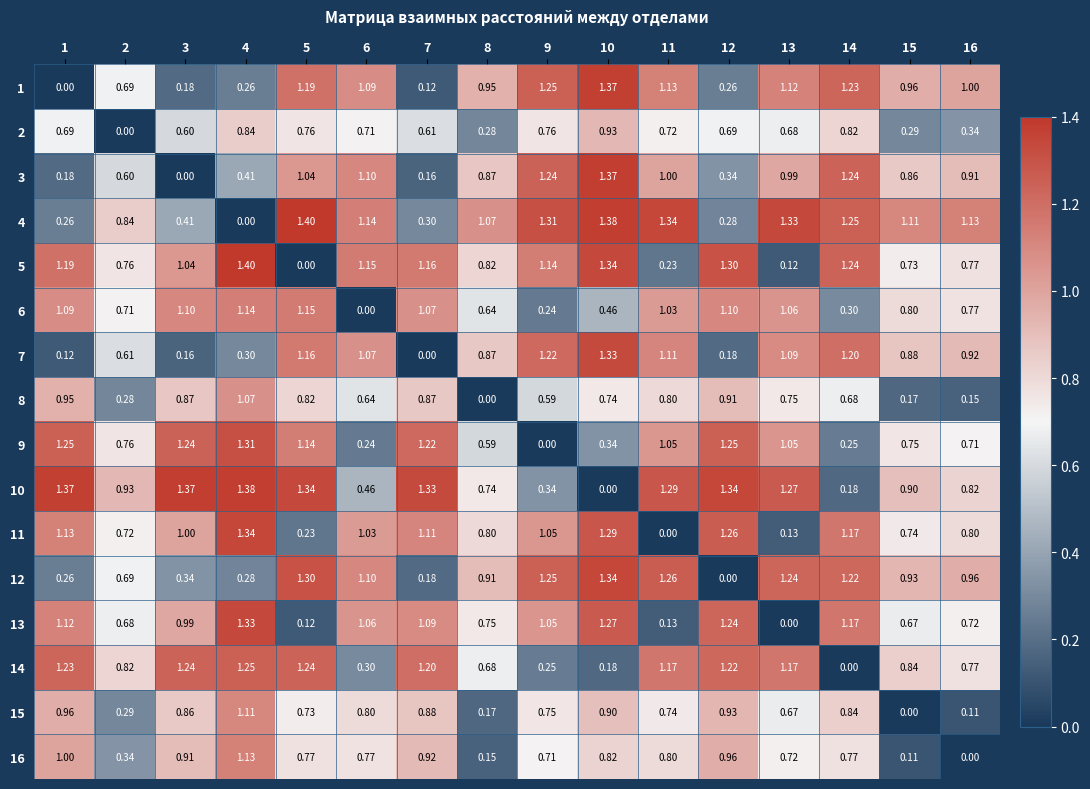

Is the value of 15 at 12 greater than the value of 13 at 12?

No